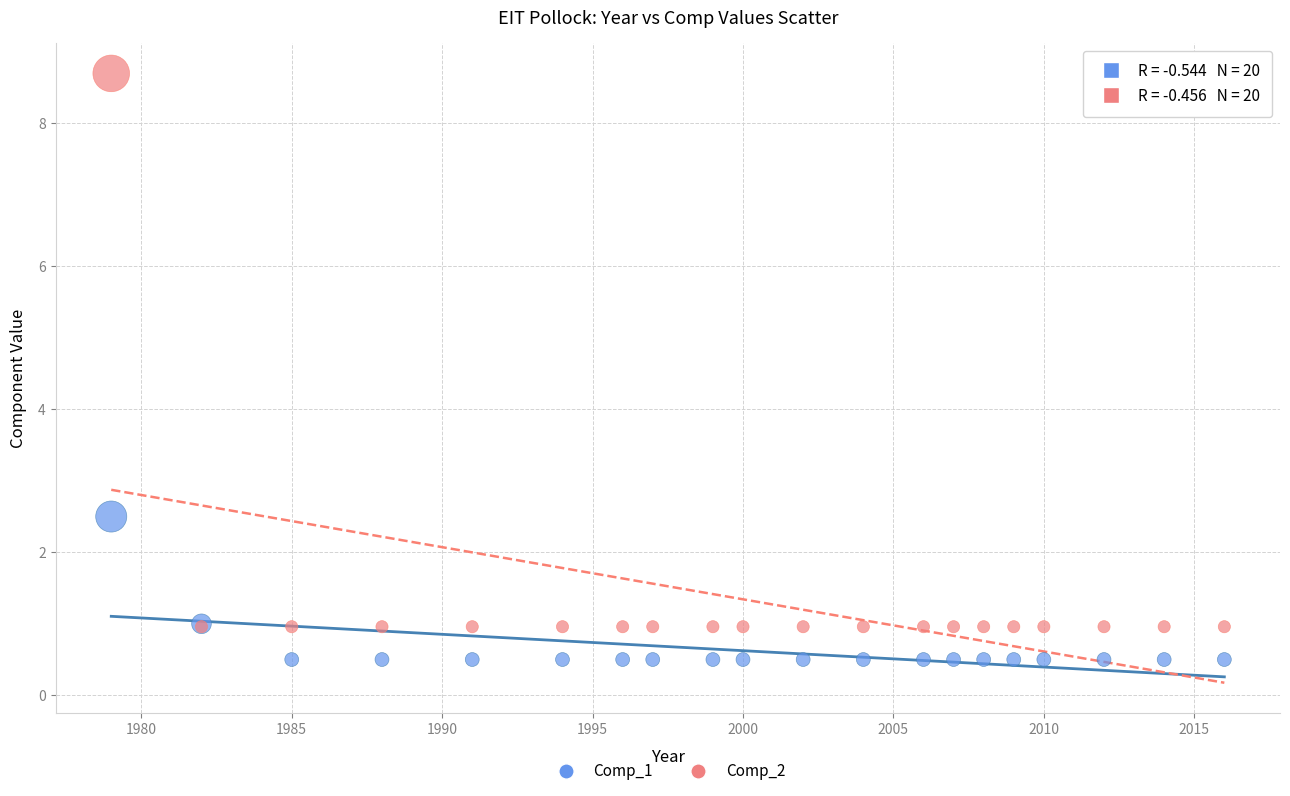

In the Comp_2 series, what Y value is closest to 4?

1.0